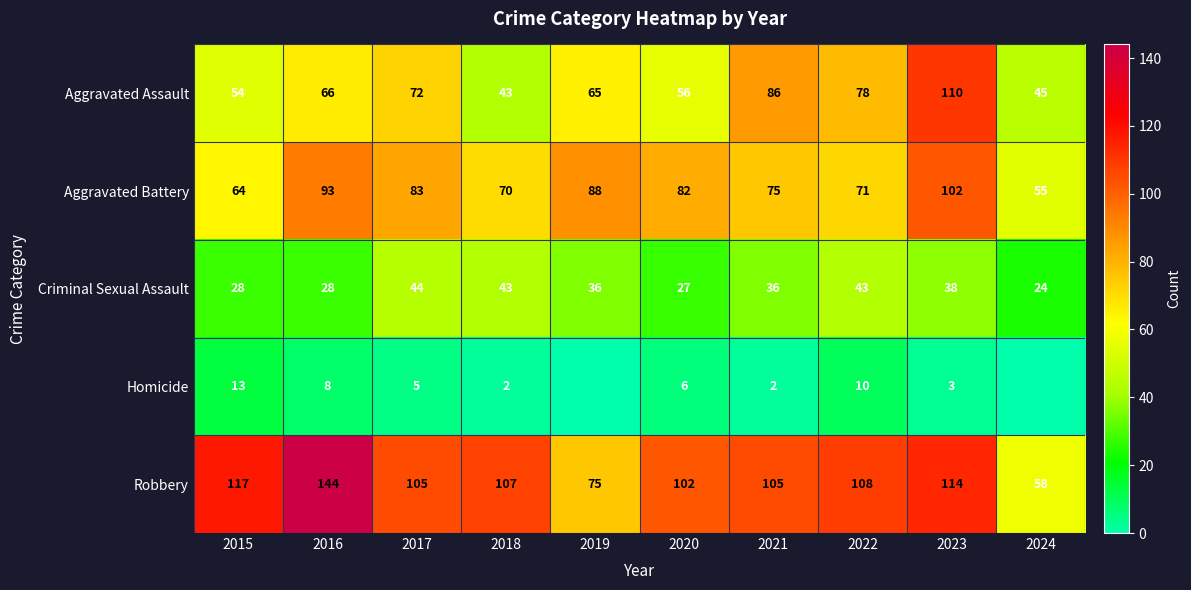

What is the total value across all series at 2016?

339